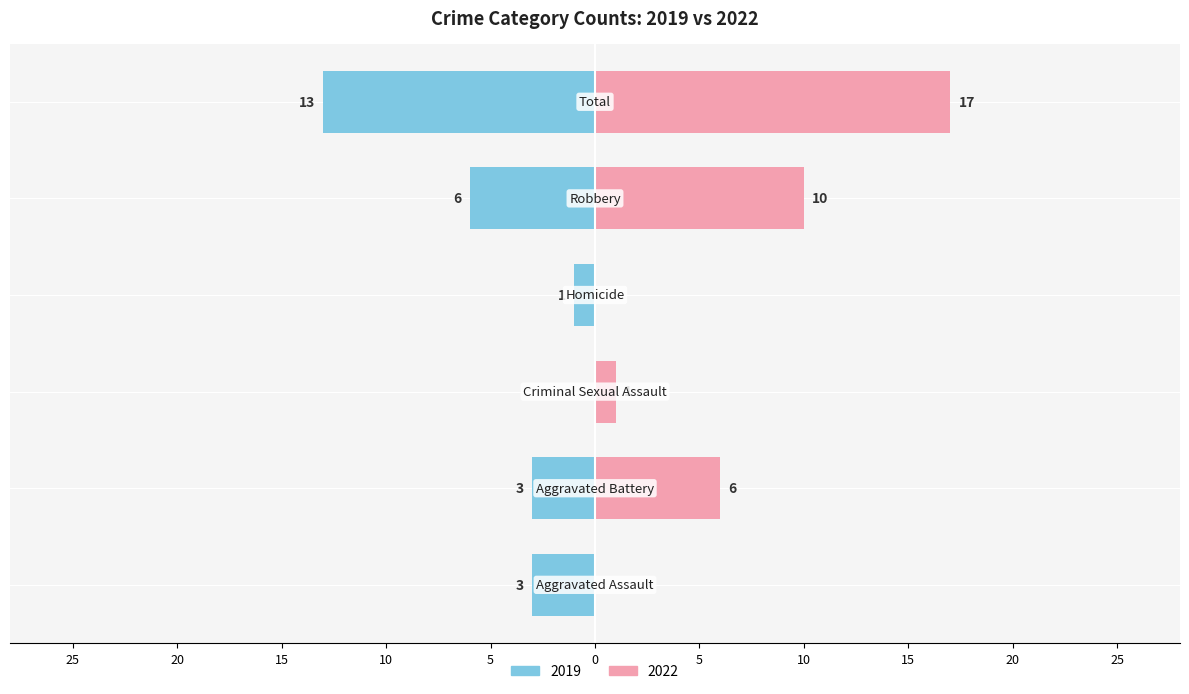

Is it true that 2022 equals 10 at Aggravated Battery?

False